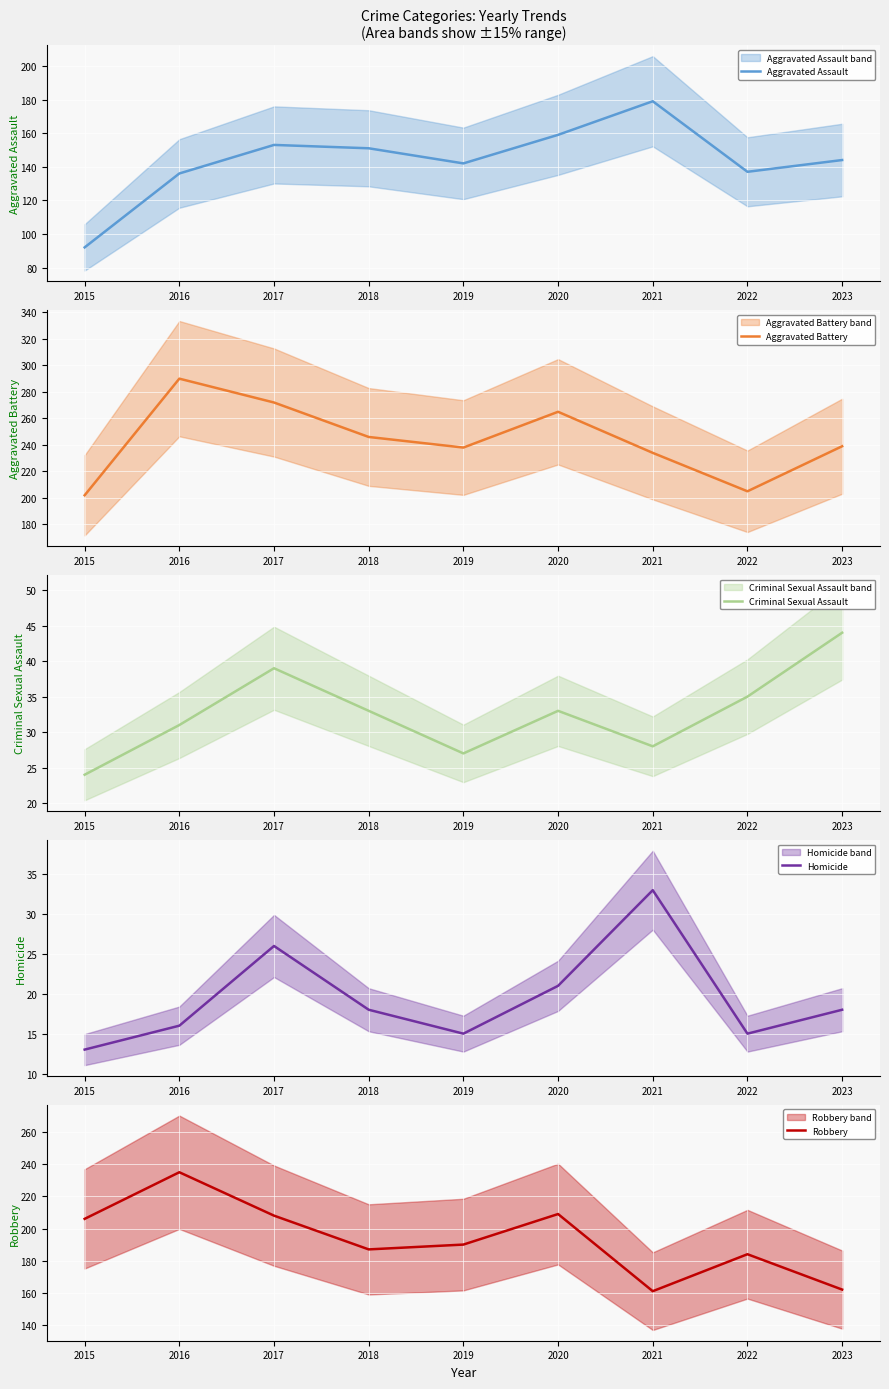

True or false: Robbery has a value of 61 at 2019.

False